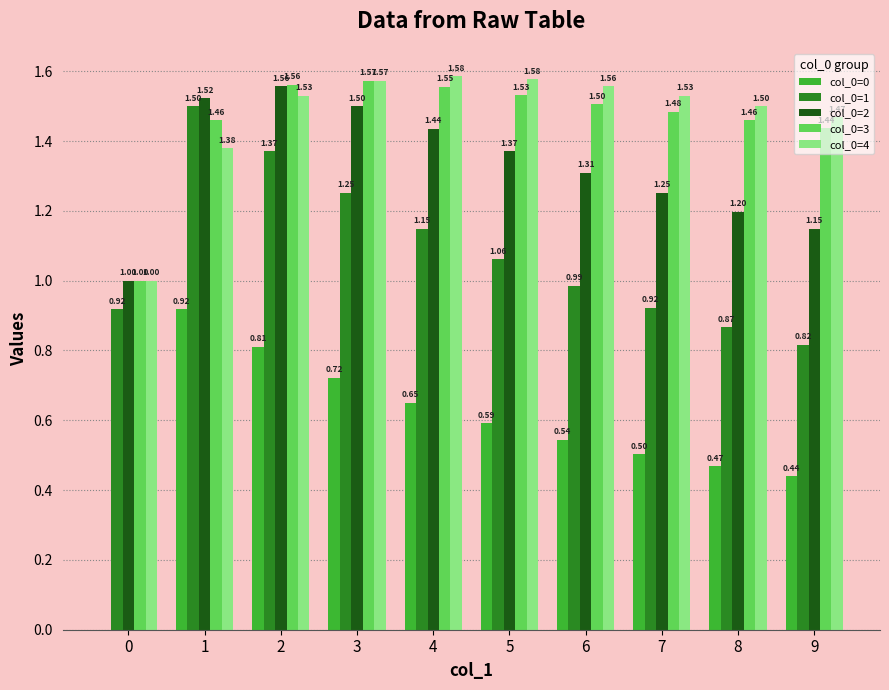

Which series changed the most between 1 and 6?

col_0=1